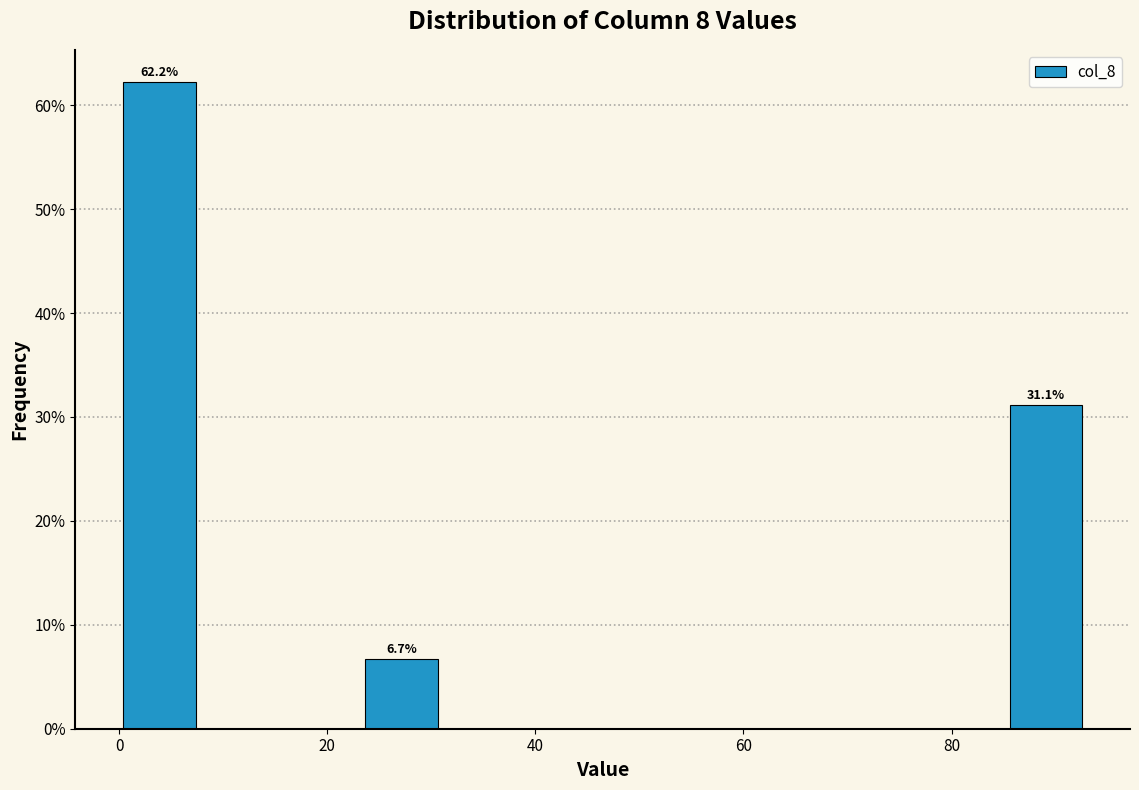

Read against the x-axis, roughly where is the centre of the tallest bar?

4